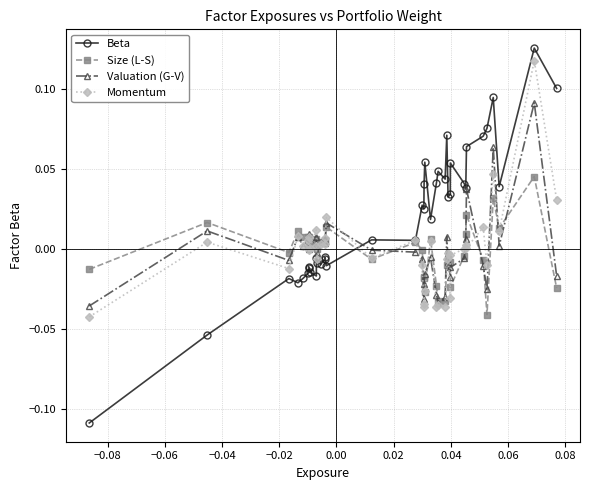

Which series has the largest total across all categories?

Beta